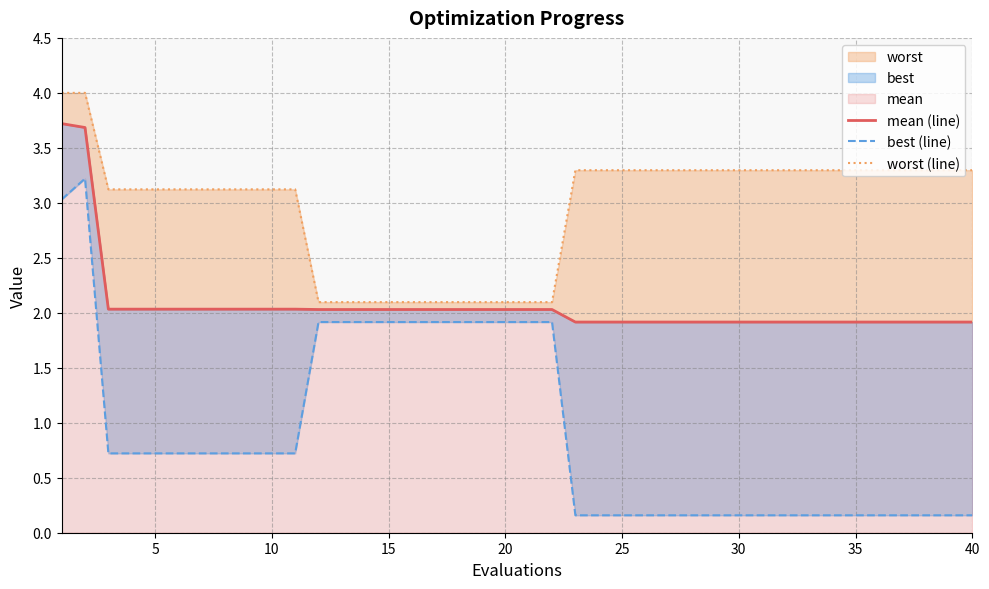

What is the difference between the second highest and minimum values in the best (line) series?

2.9